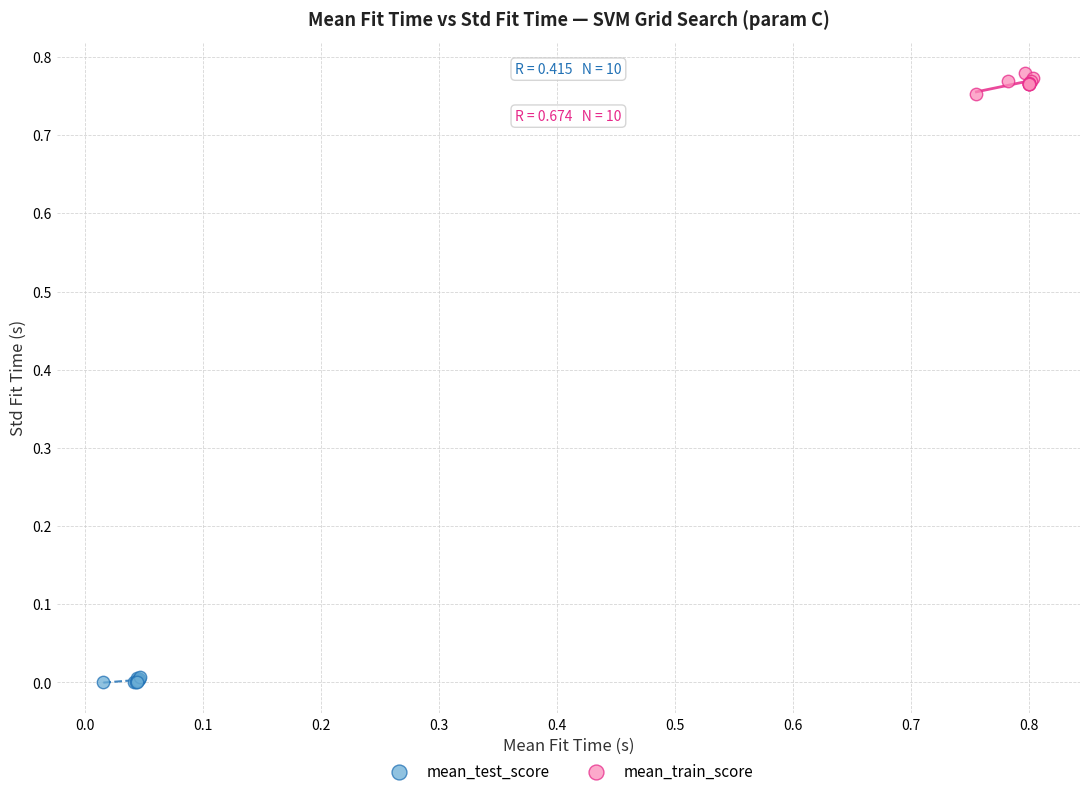

Which series reaches the maximum Y coordinate?

mean_train_score